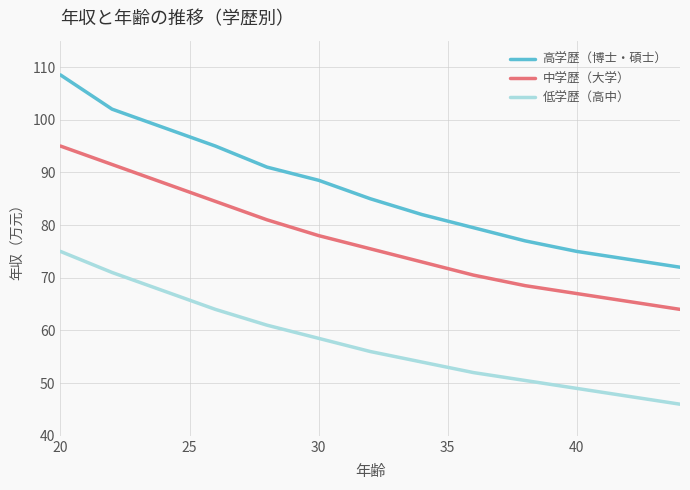

Which series has the largest range (max minus min)?

高学歴（博士・碩士）